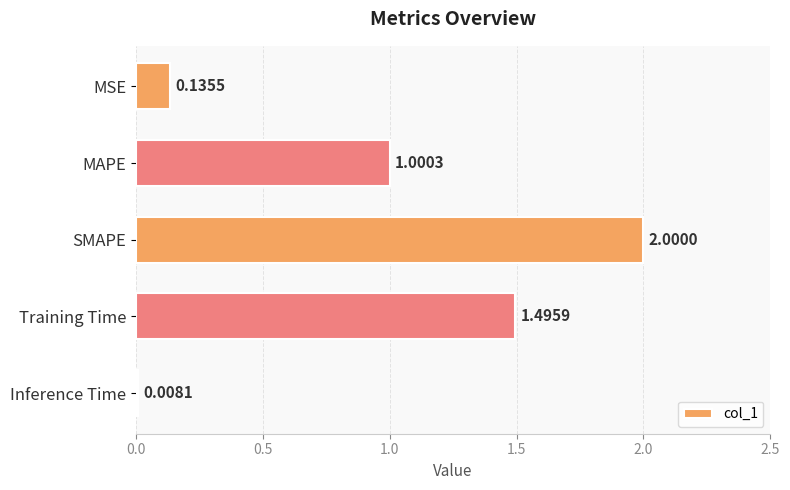

How many values are below 1?

2